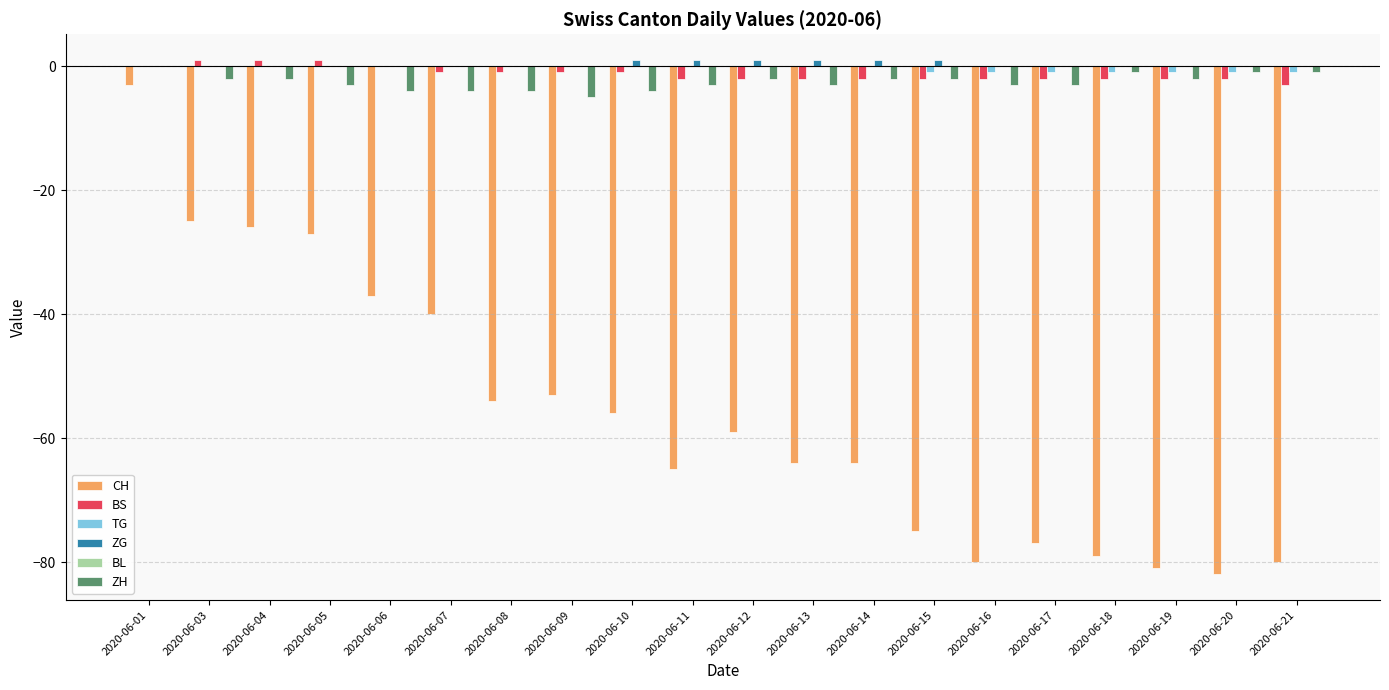

What is the sum of all ZG values?

6